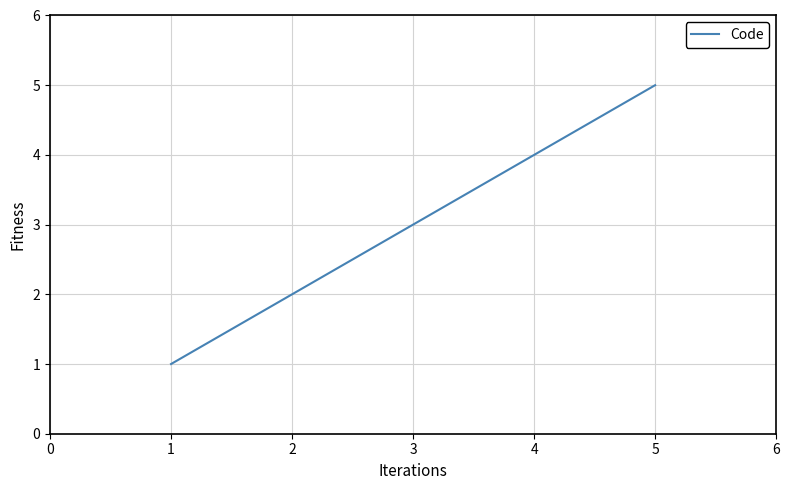

Count the number of categories in the chart.

5